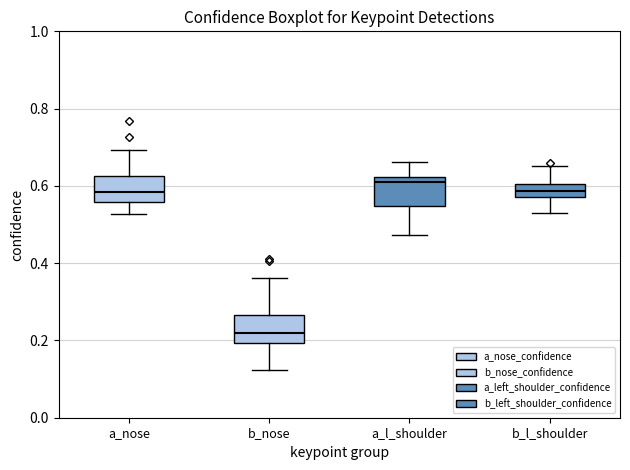

Which box has the highest median line?

a_l_shoulder